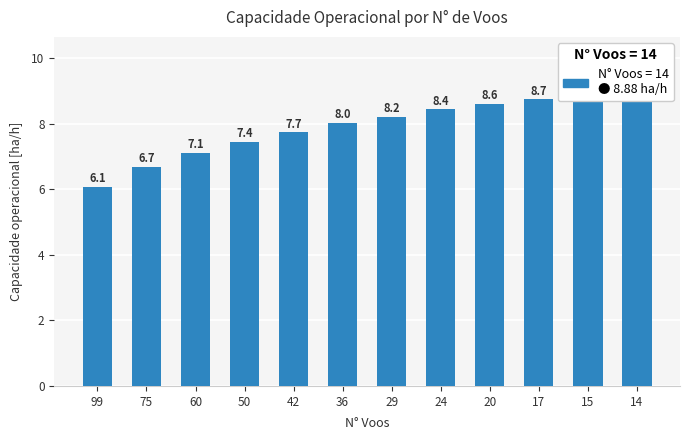

Reading left to right, extract all data points from this chart.

6.1	6.7	7.1	7.4	7.7	8.0	8.2	8.4	8.6	8.7	8.8	8.9